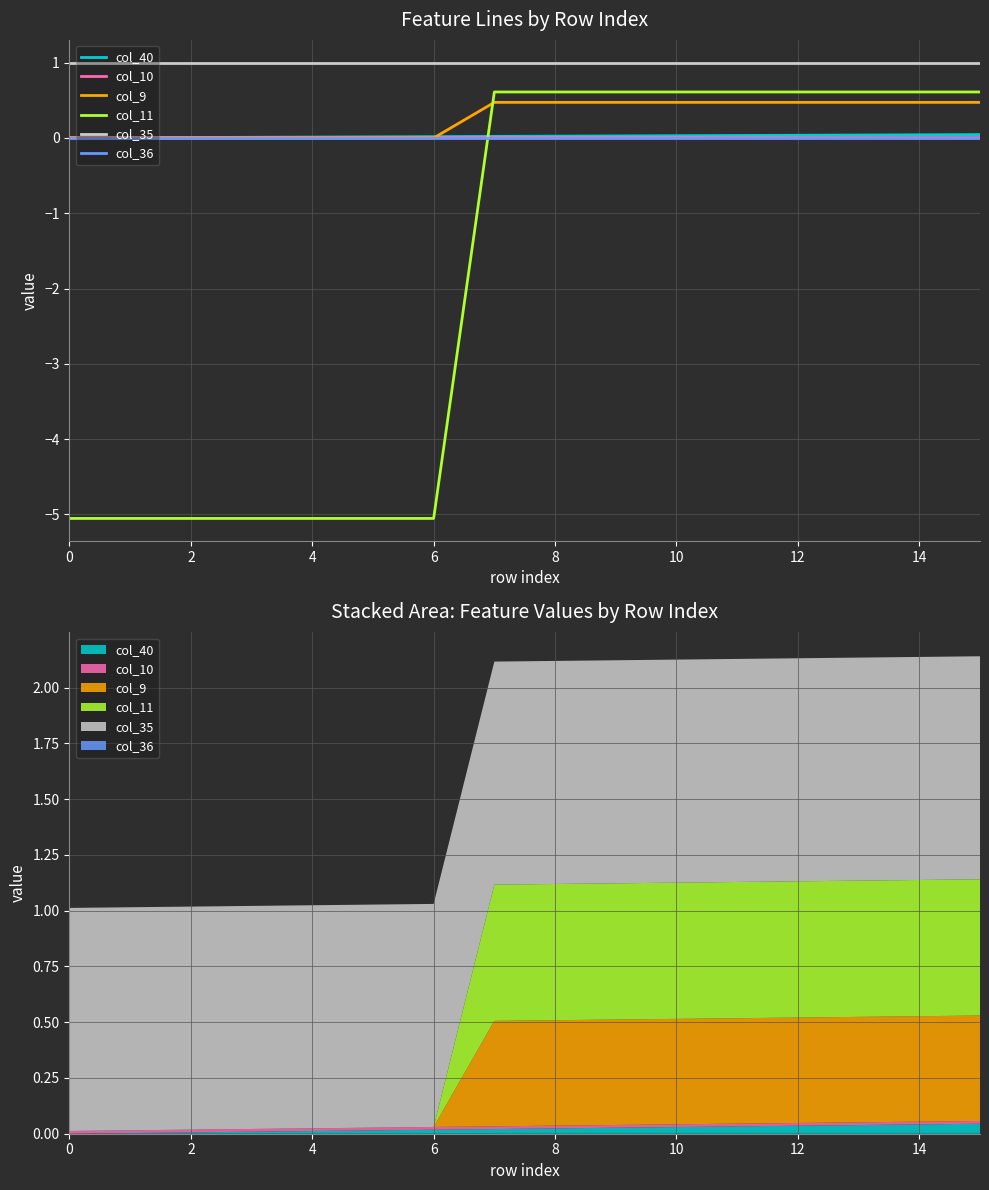

How many positive values does the col_11 series have?

9